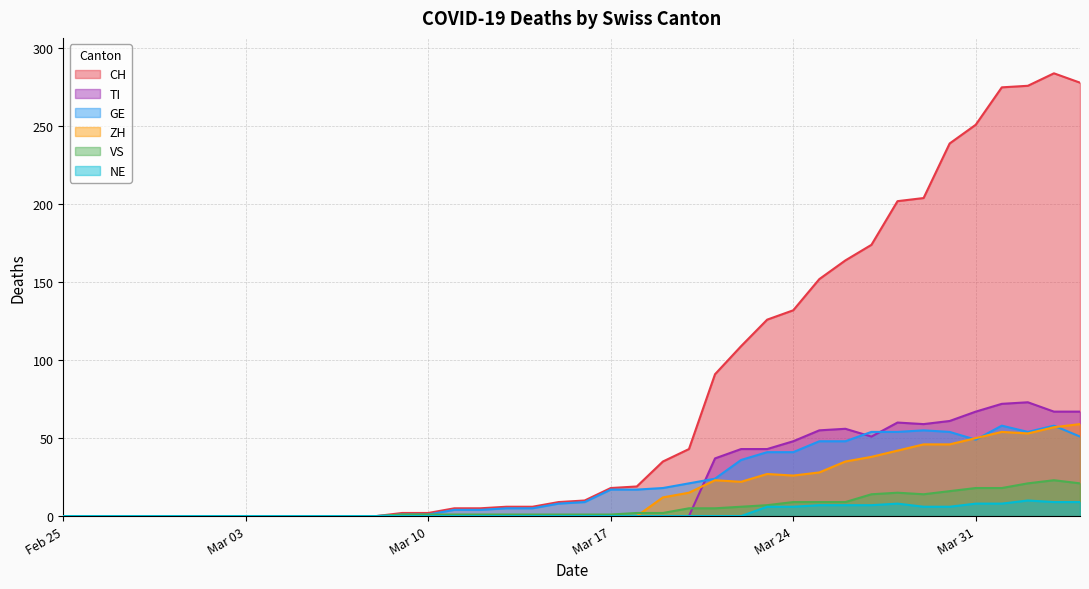

How many values in the TI series exceed 0?

15